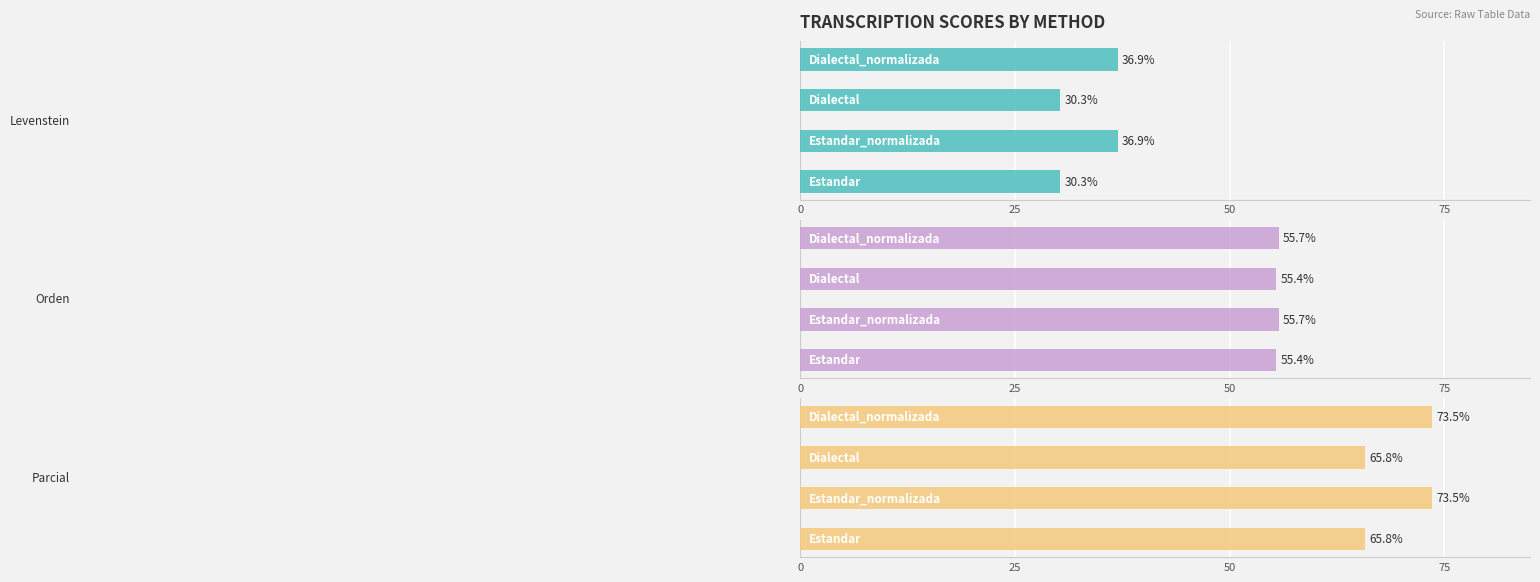

Reading right to left, what are all the values shown in this chart?

Levenstein: 36.9	30.3	36.9	30.3
Orden: 55.7	55.4	55.7	55.4
Parcial: 73.5	65.8	73.5	65.8